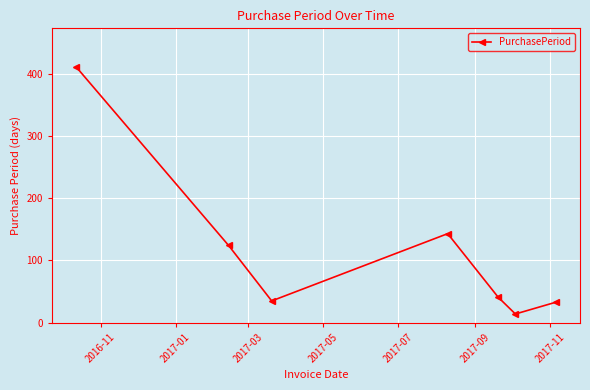

What is the value of the 6th point from the left?

14